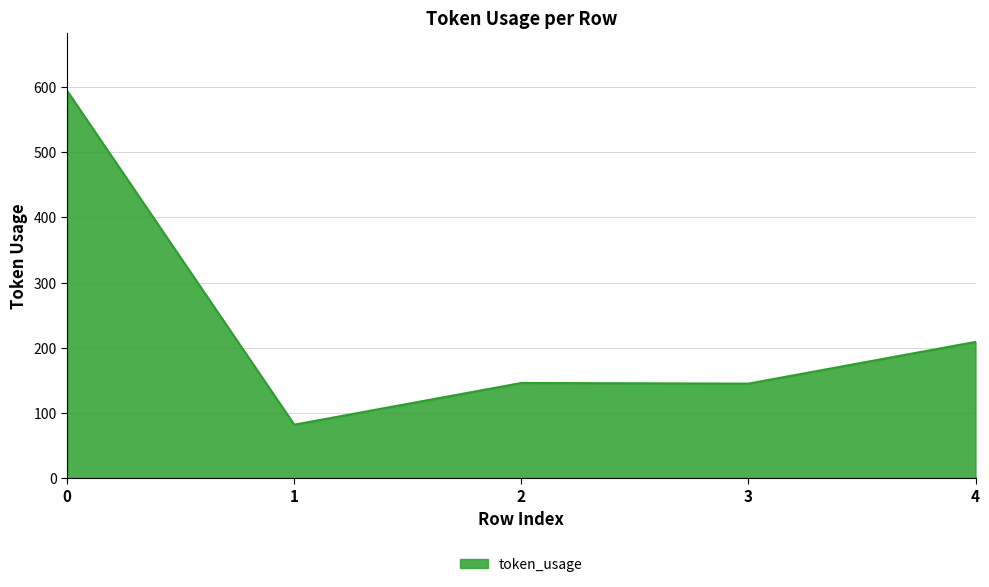

True or false: the data shows 135 at 1.

False